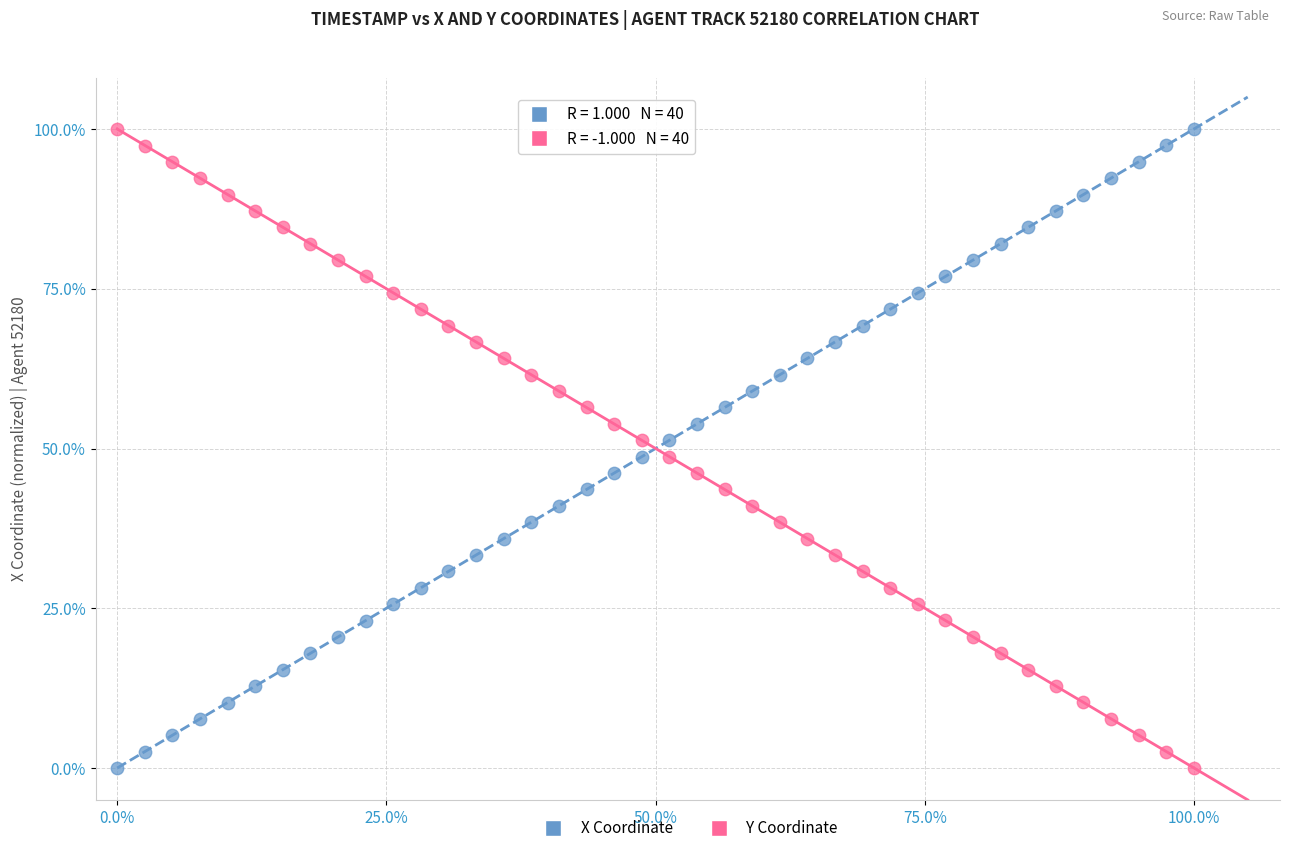

Across all data points, what is the range of X values (max minus min)?

100.0